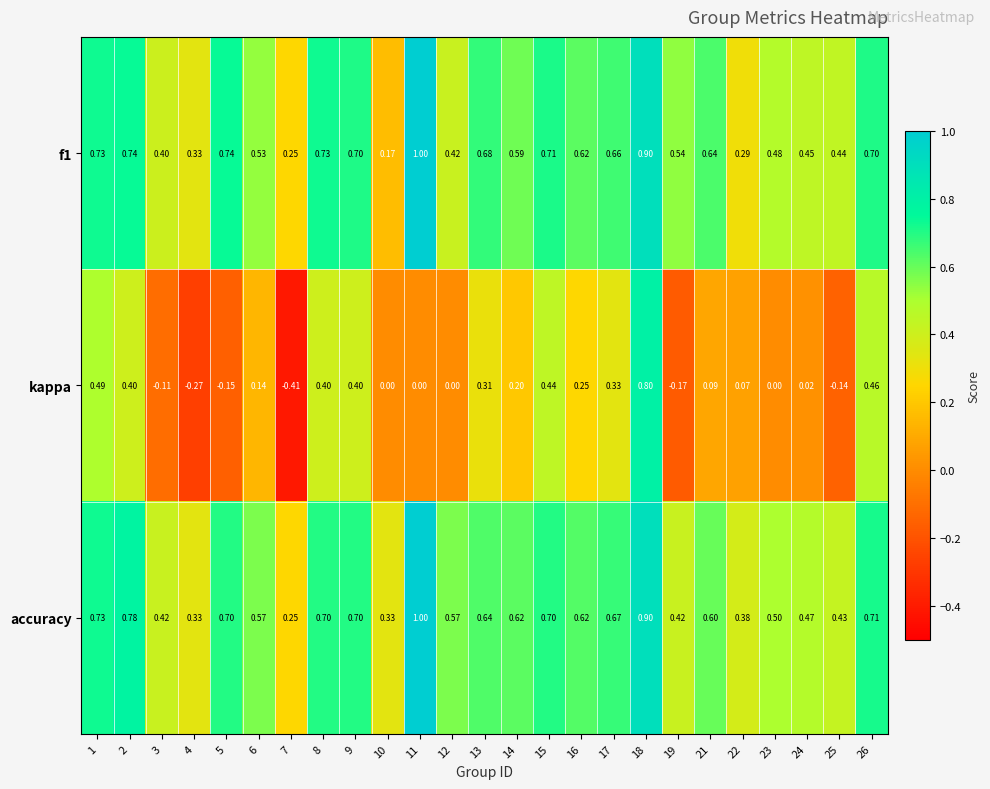

Which series has the largest range (max minus min)?

kappa